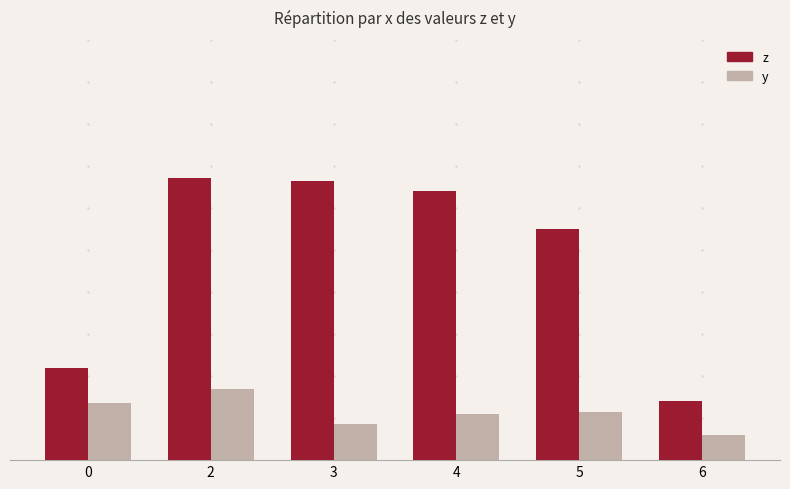

What are all the series names shown in the legend?

z, y